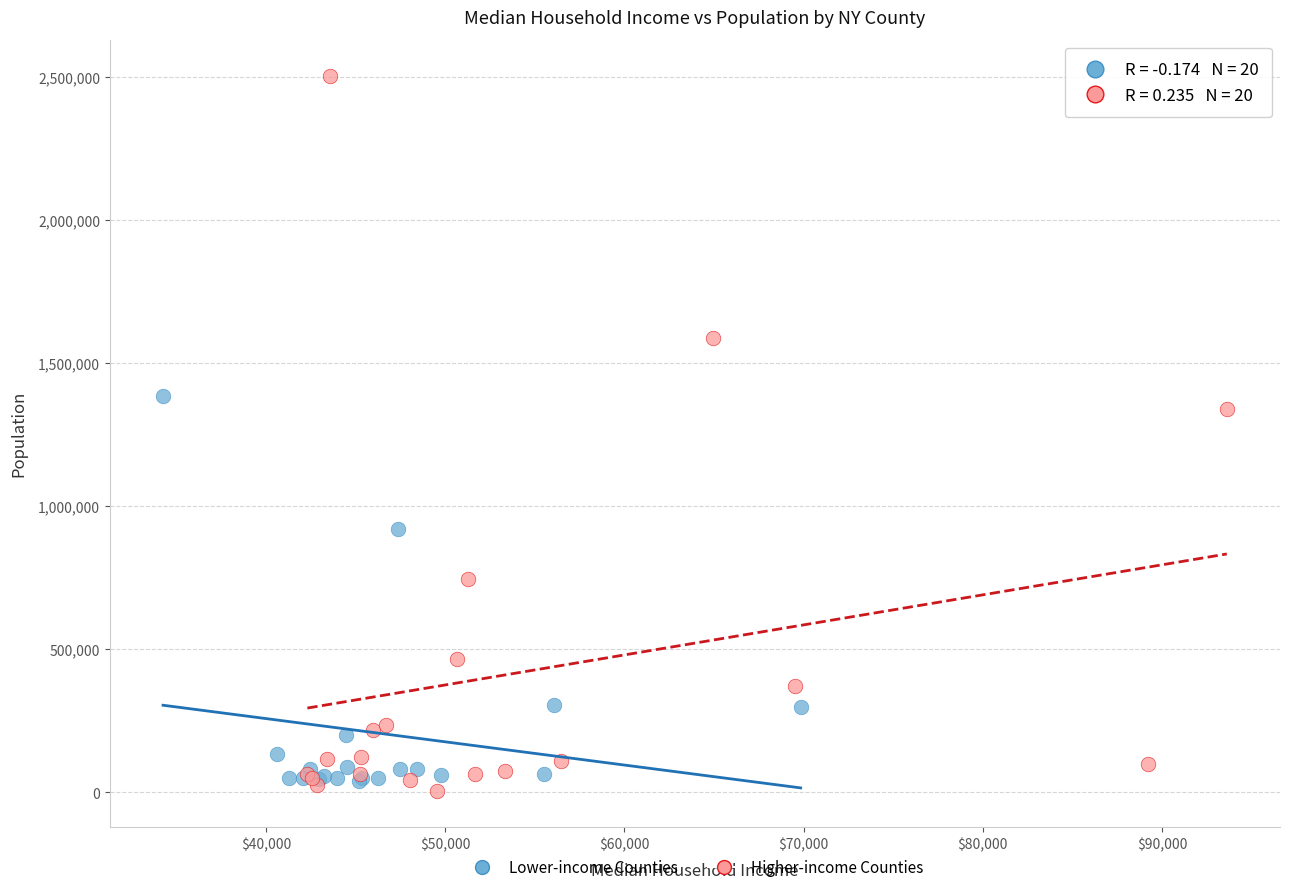

What are all the series names shown in the legend?

Lower-income Counties, Higher-income Counties